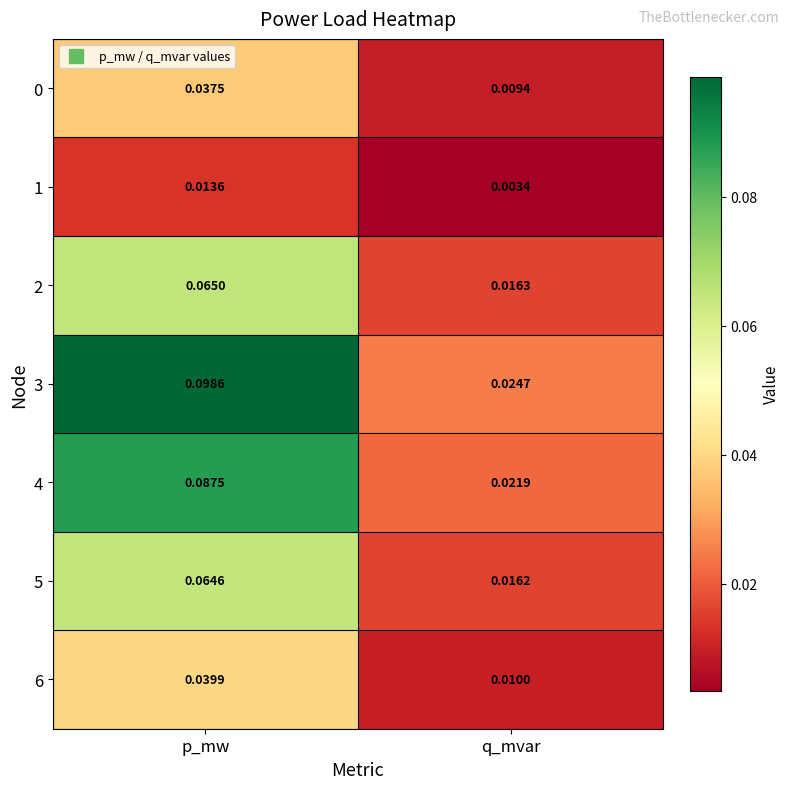

Is the value of 0 at q_mvar greater than the value of 2 at q_mvar?

No